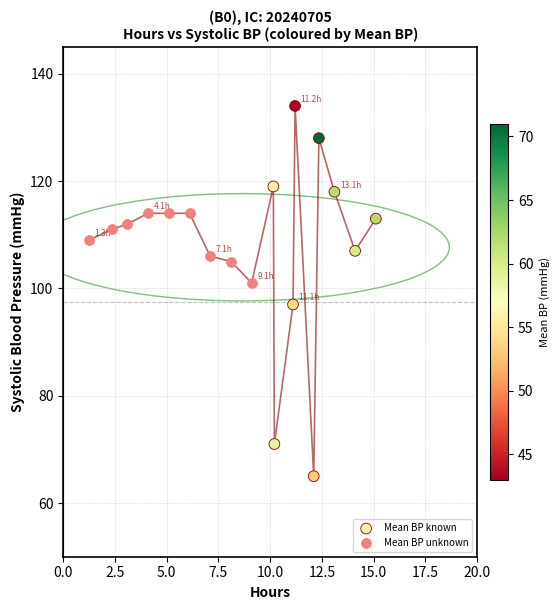

Which series contains the highest Y value?

Mean BP known